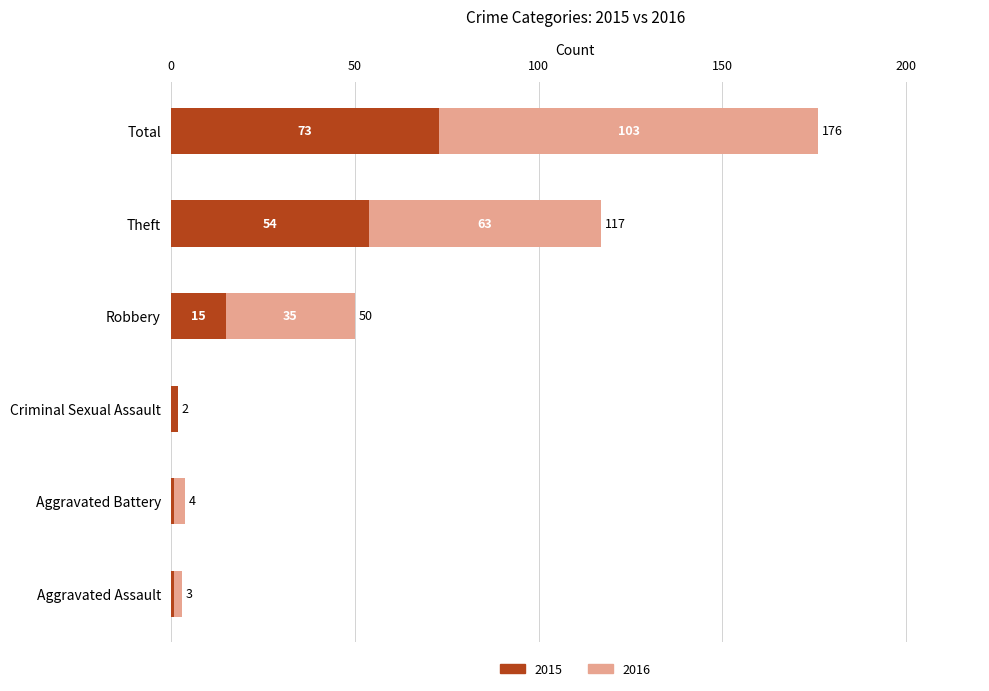

The value of 2015 at Theft is 32. True or false?

False